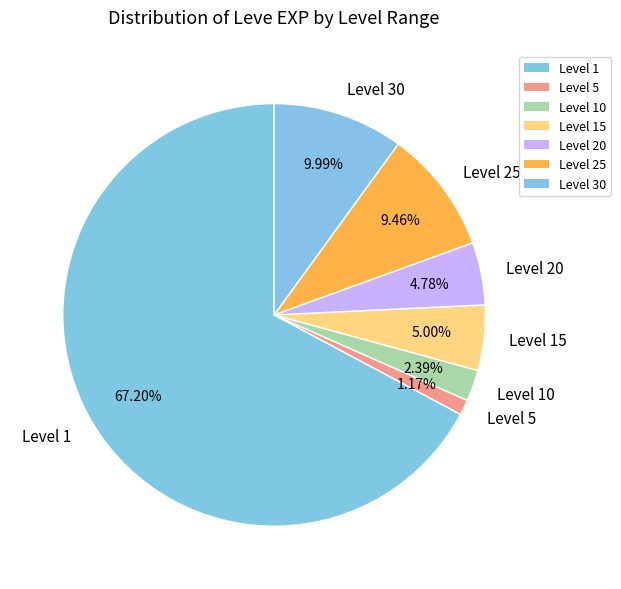

Do Level 10 and Level 5 together represent more than half of the pie?

No